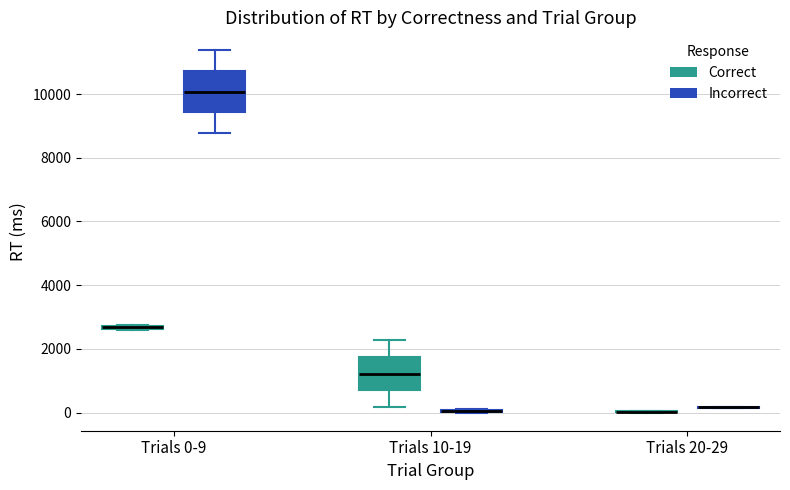

Which box is the tallest, from its lower edge to its upper edge?

Trials 0-9 (Incorrect)